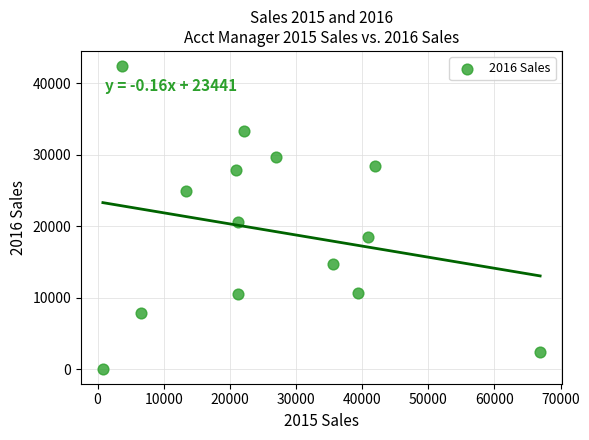

What is the range of Y values (max minus min)?

42333.8